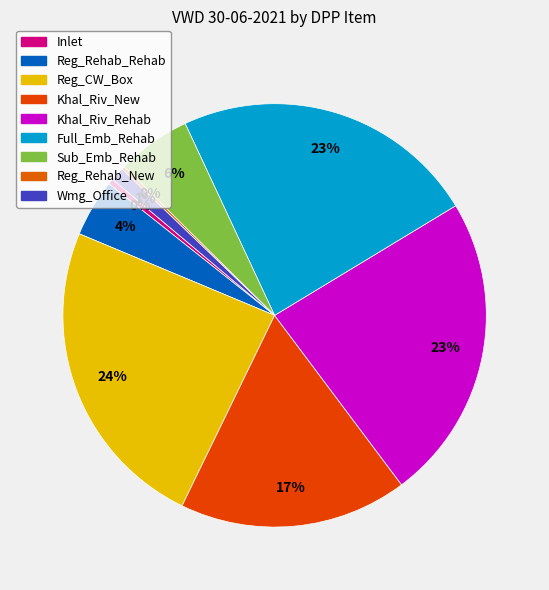

Which category has the biggest portion of the pie?

Reg_CW_Box